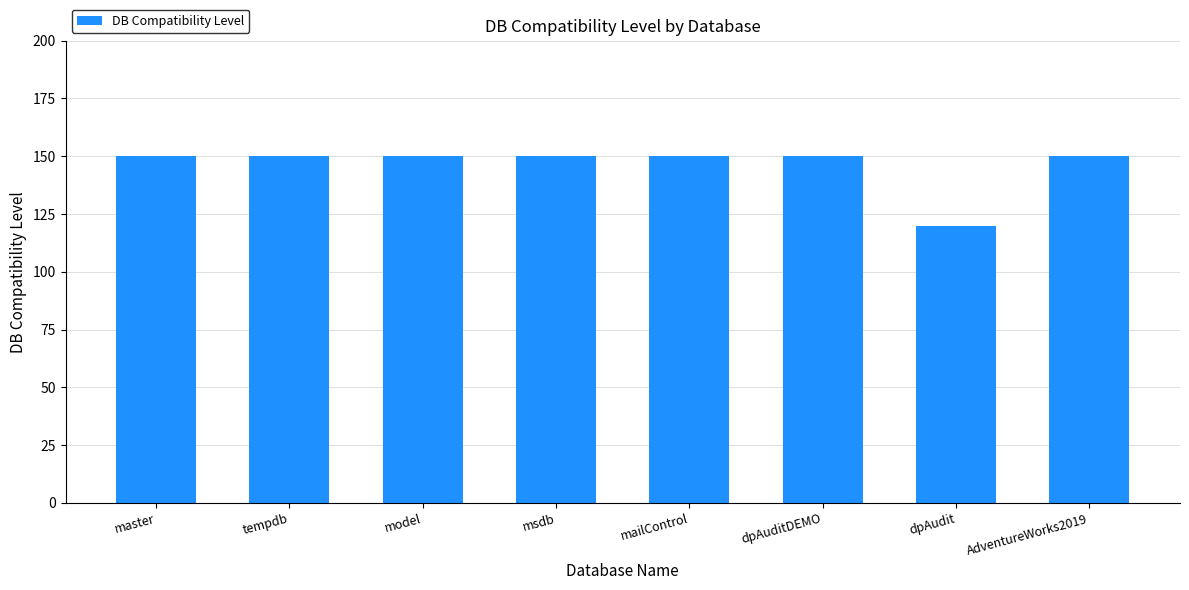

What is the maximum value shown in the chart?

150